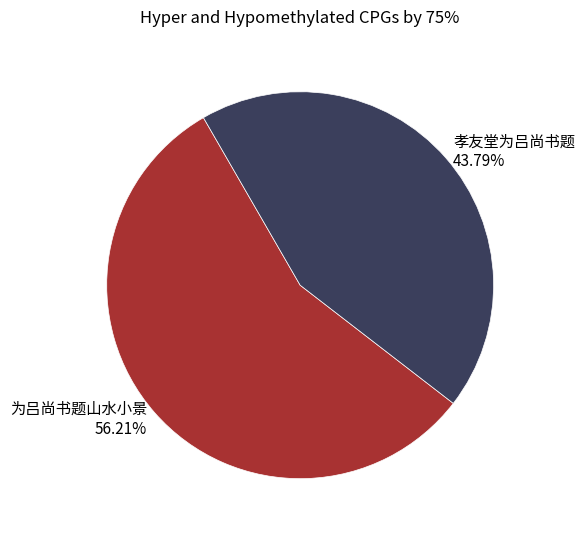

Approximately how many times larger is the value at 孝友堂为吕尚书题 compared to 为吕尚书题山水小景?

0.8